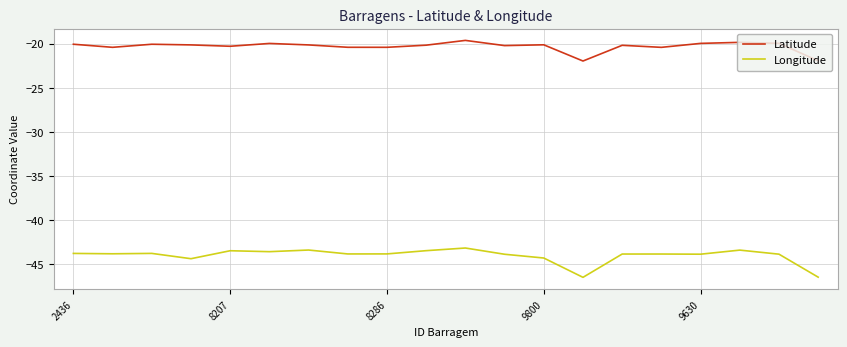

Which series has the widest spread of values?

Longitude